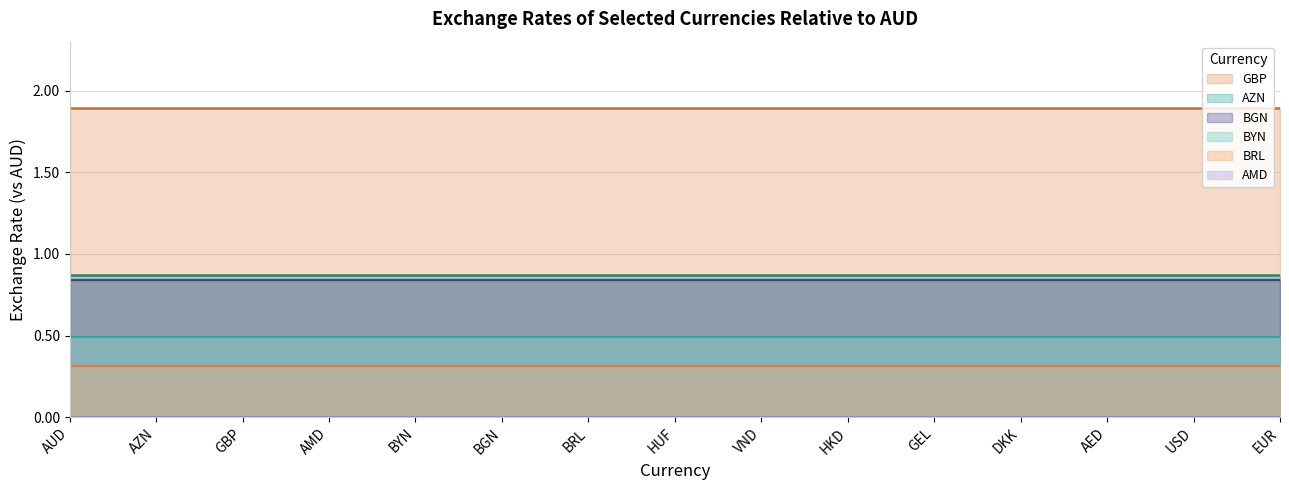

At which category is the sum across all series the highest?

AUD